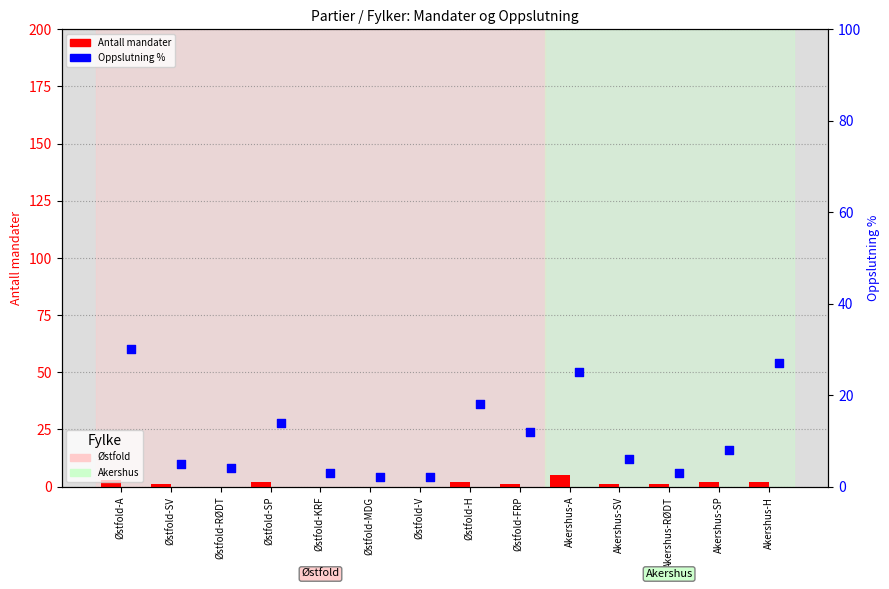

Which series has the largest total across all categories?

Oppslutning %